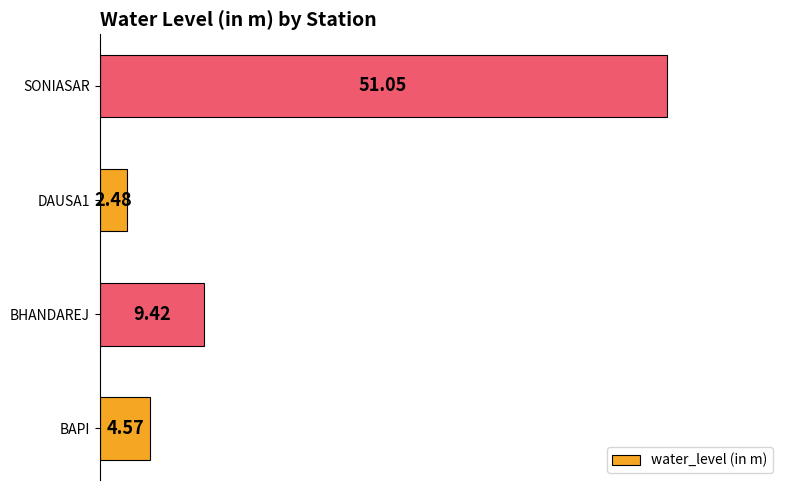

What is the change in value from BAPI to SONIASAR?

+46.5